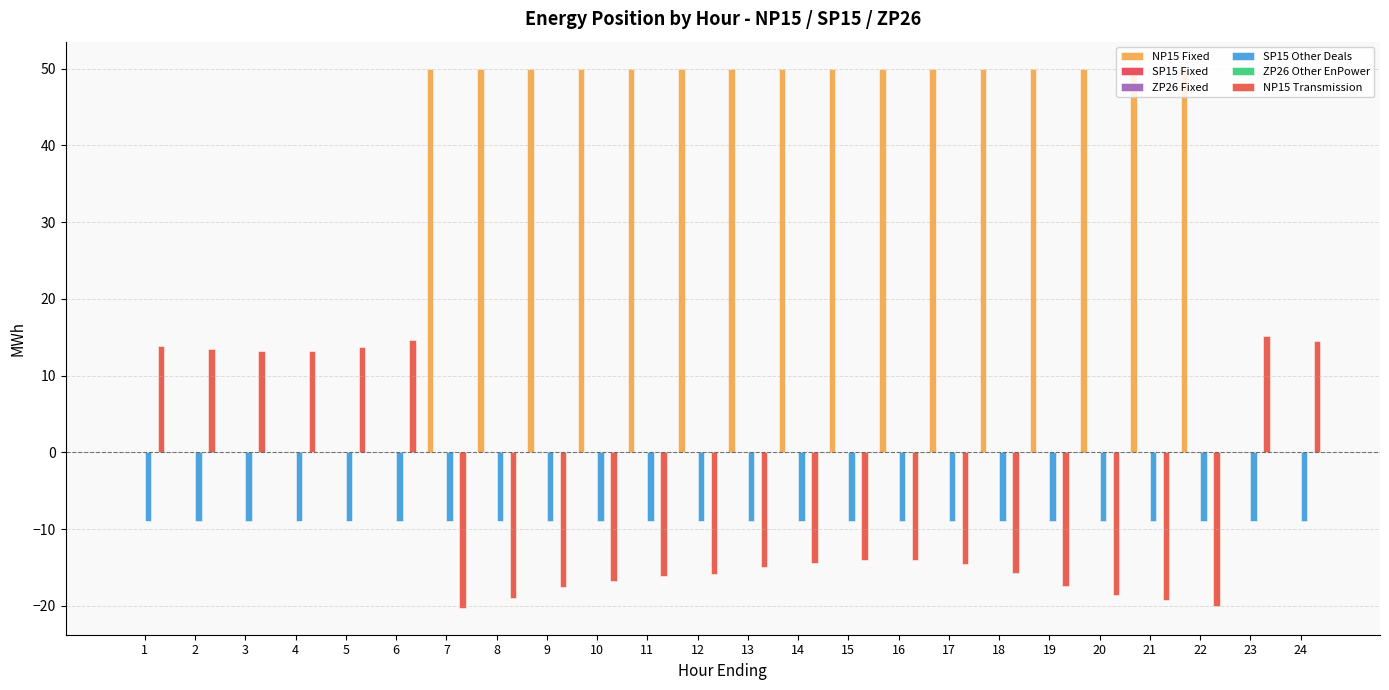

What is the smallest value displayed?

-20.3